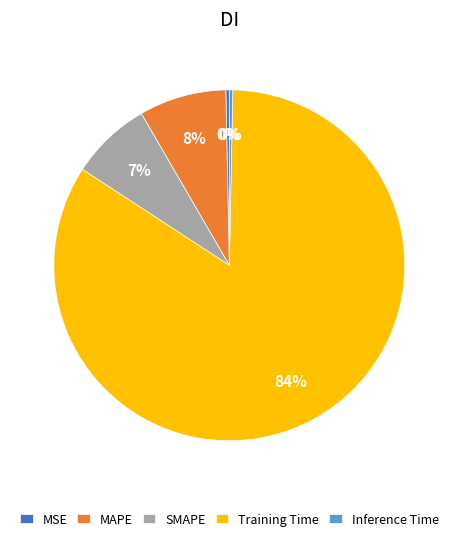

The Training Time slice represents 84% of the pie. True or false?

True